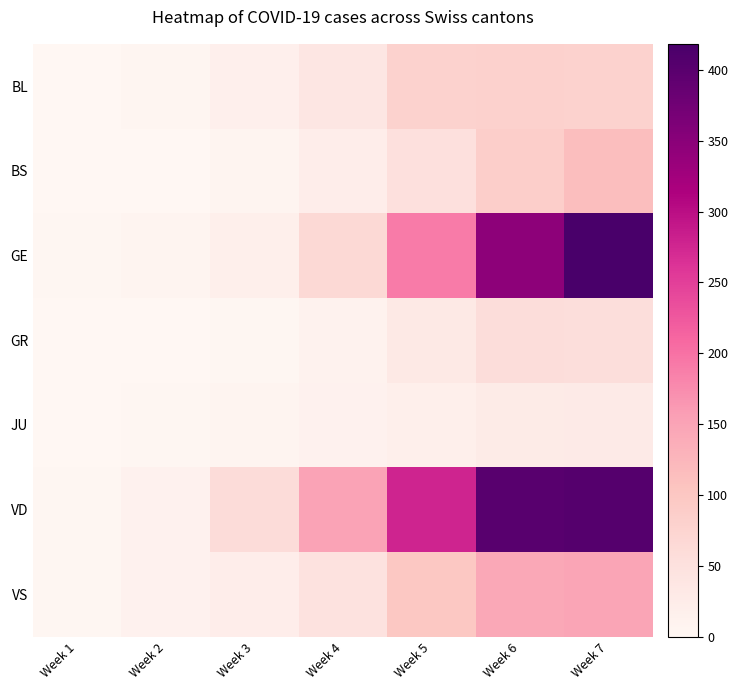

Reading right to left, transcribe all the data shown in this chart.

BL: Week 7=79.6	Week 6=80.8	Week 5=79.2	Week 4=38.8	Week 3=17.0	Week 2=4.8	Week 1=1.5
BS: Week 7=113.7	Week 6=85.2	Week 5=52.2	Week 4=22.7	Week 3=7.0	Week 2=1.0	Week 1=0.0
GE: Week 7=418.4	Week 6=346.0	Week 5=190.5	Week 4=66.7	Week 3=19.3	Week 2=5.0	Week 1=1.7
GR: Week 7=56.0	Week 6=58.7	Week 5=32.0	Week 4=11.2	Week 3=2.2	Week 2=0.0	Week 1=0.0
JU: Week 7=28.4	Week 6=26.5	Week 5=18.0	Week 4=13.0	Week 3=7.2	Week 2=2.5	Week 1=0.7
VD: Week 7=405.0	Week 6=401.7	Week 5=276.3	Week 4=150.7	Week 3=60.3	Week 2=11.7	Week 1=2.0
VS: Week 7=147.4	Week 6=145.0	Week 5=98.2	Week 4=47.0	Week 3=22.0	Week 2=11.7	Week 1=3.0